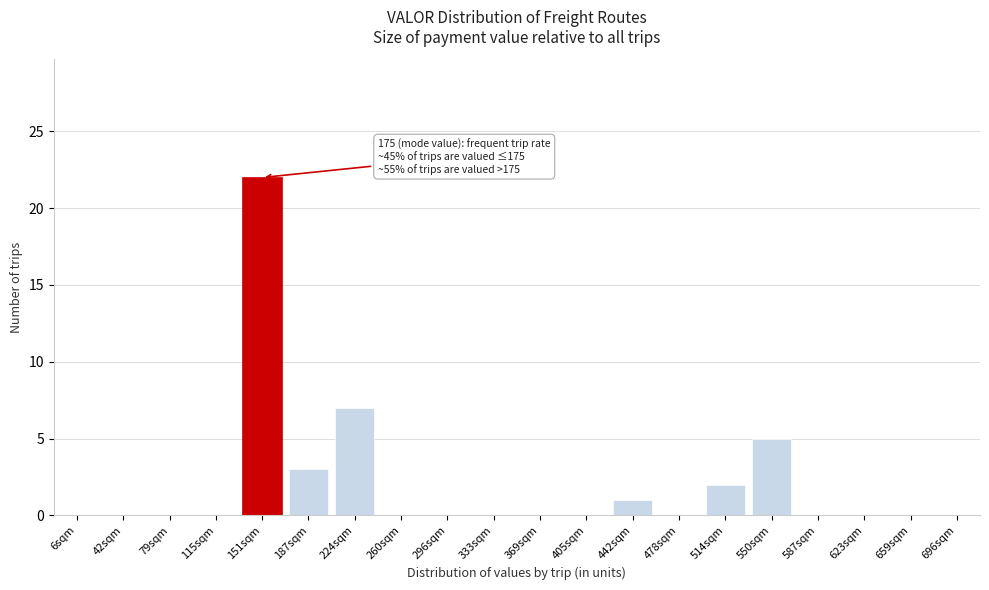

Reading left to right, extract all data points from this chart.

6sqm=0	42sqm=0	79sqm=0	115sqm=0	151sqm=22	187sqm=3	224sqm=7	260sqm=0	296sqm=0	333sqm=0	369sqm=0	405sqm=0	442sqm=1	478sqm=0	514sqm=2	550sqm=5	587sqm=0	623sqm=0	659sqm=0	696sqm=0